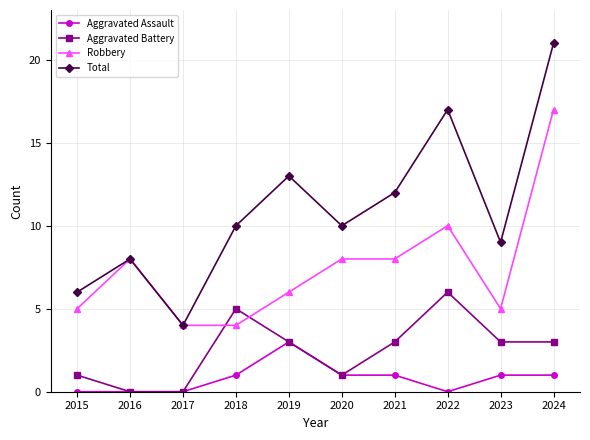

Where is the first local maximum for Aggravated Battery?

2018